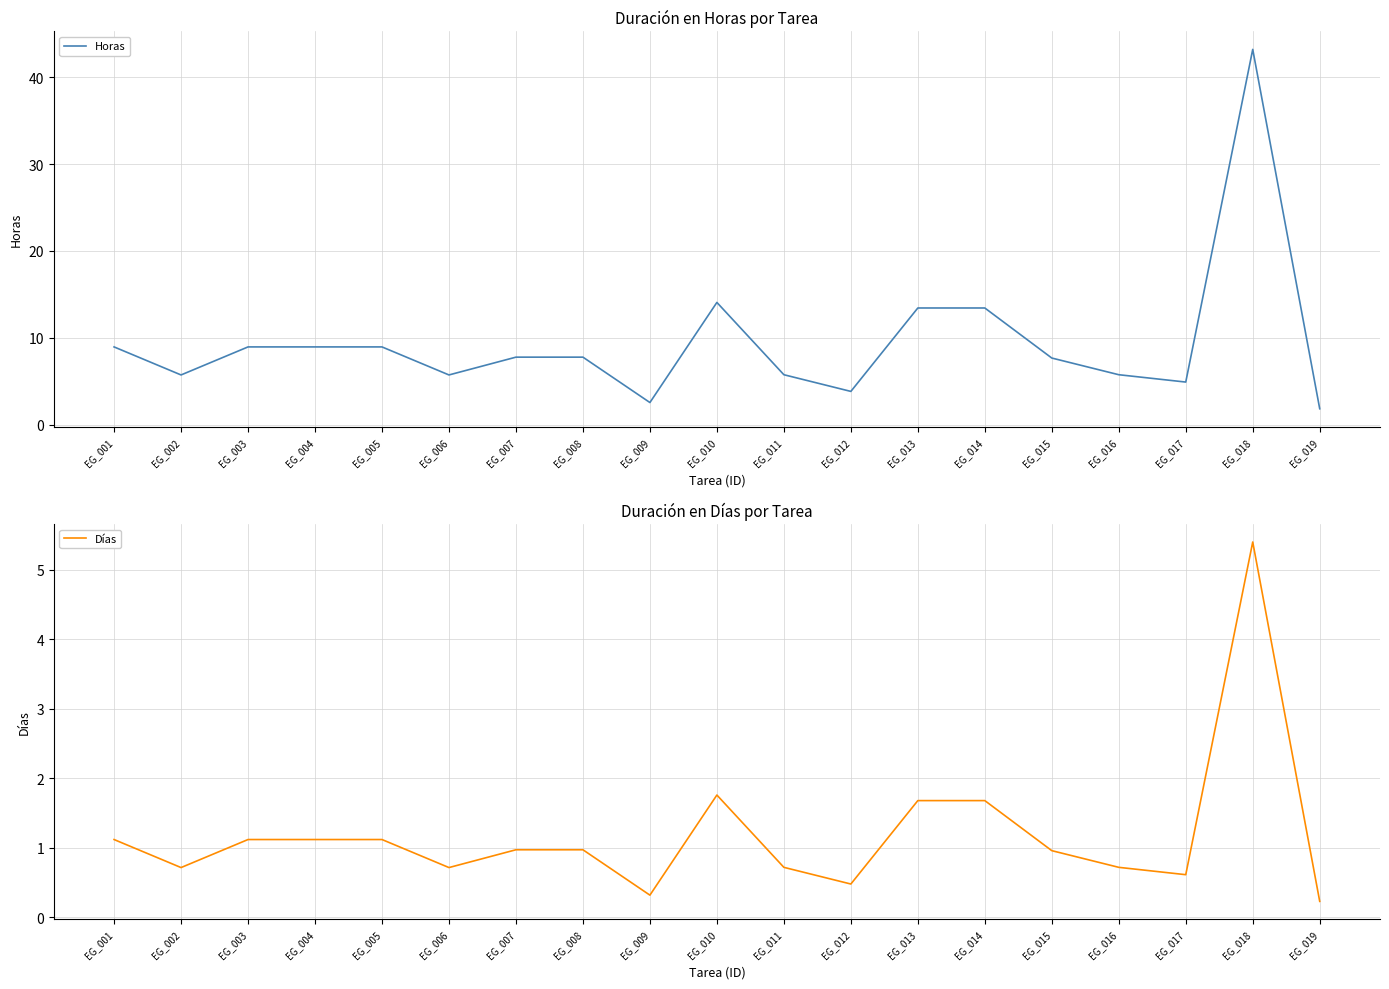

At which category does Horas reach its first local peak?

EG_010